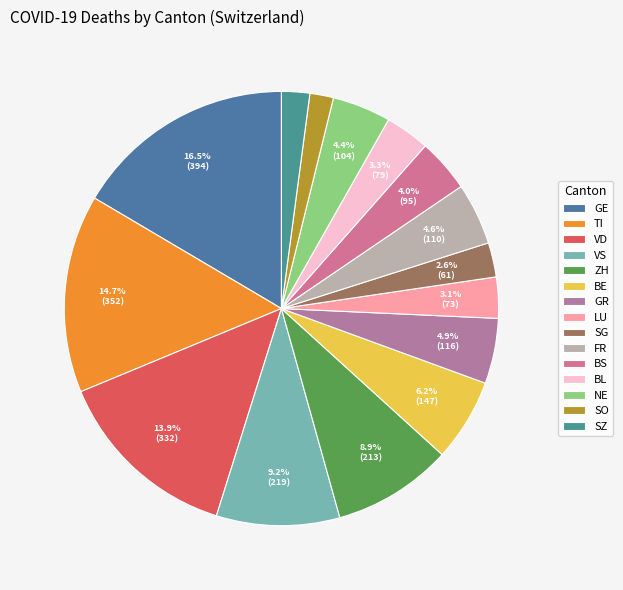

Which category has the smallest portion of the pie?

SO